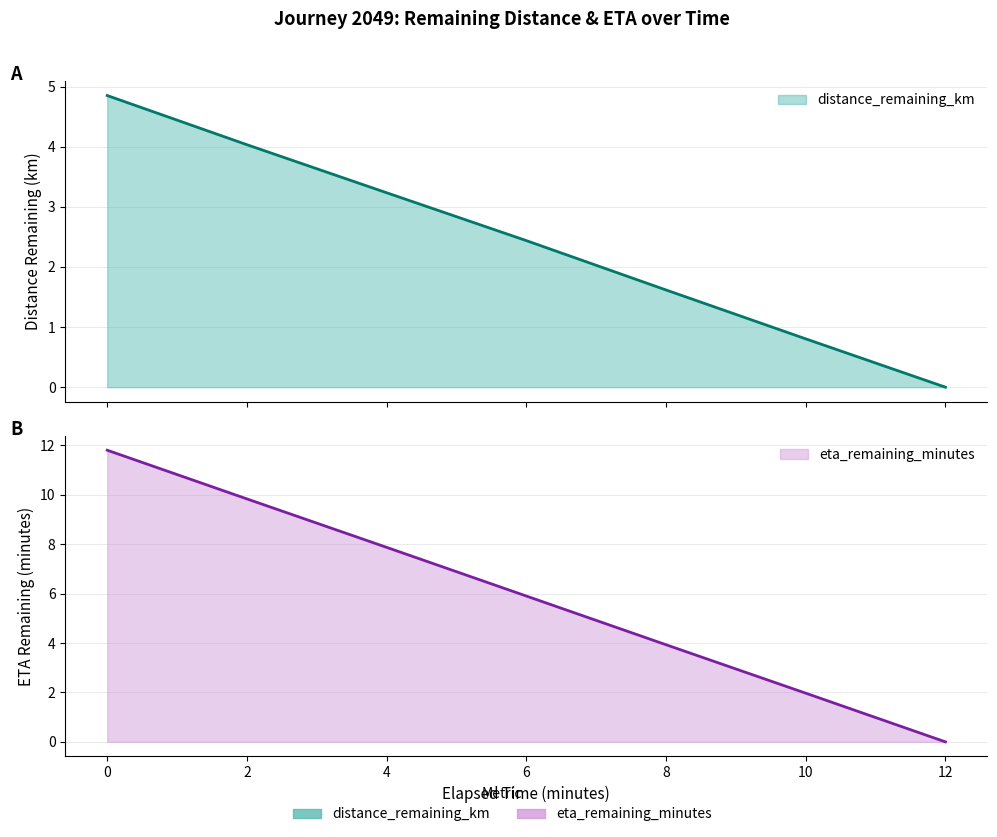

True or false: eta_remaining_minutes and distance_remaining_km cross at least once.

False